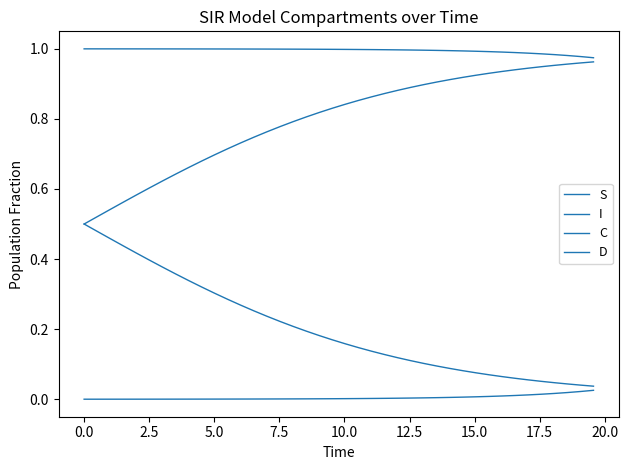

How many lines are shown in the chart?

4